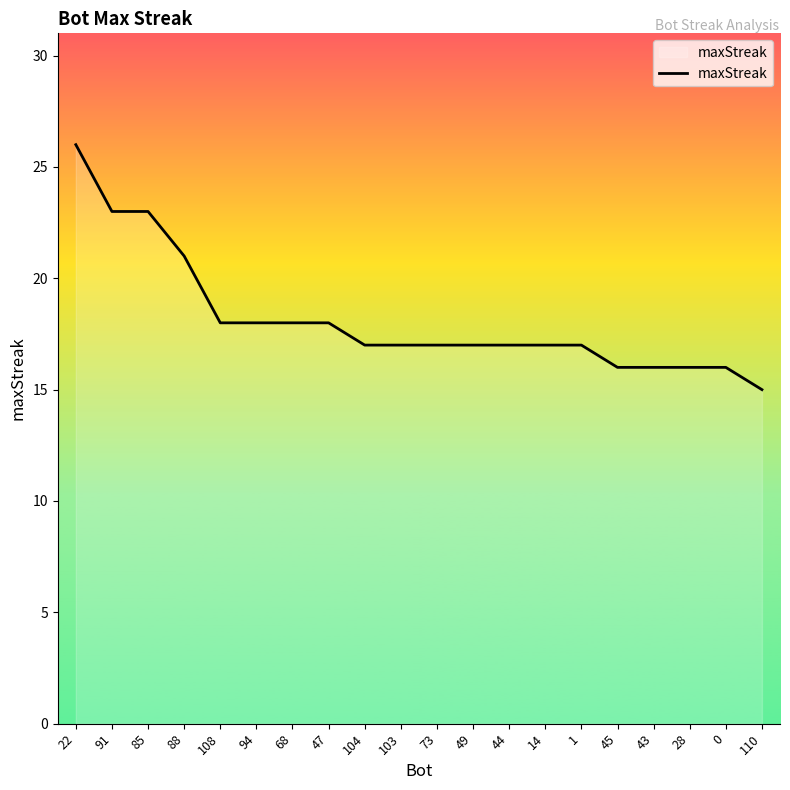

What is the difference between the maximum and minimum values?

11